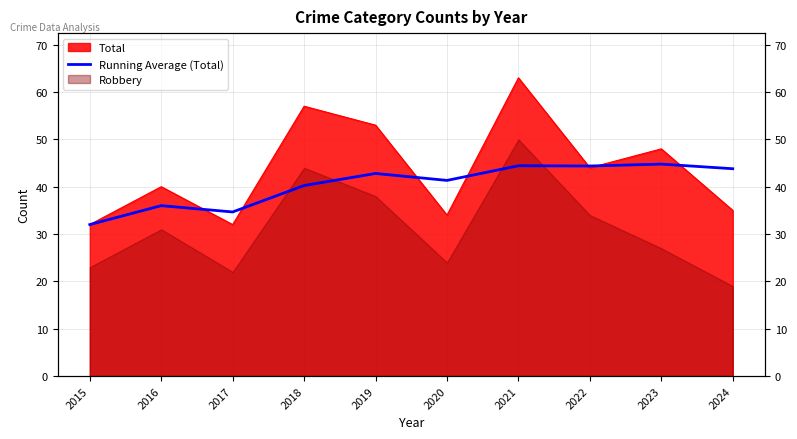

What is the value of the 1st point from the left?

32.0